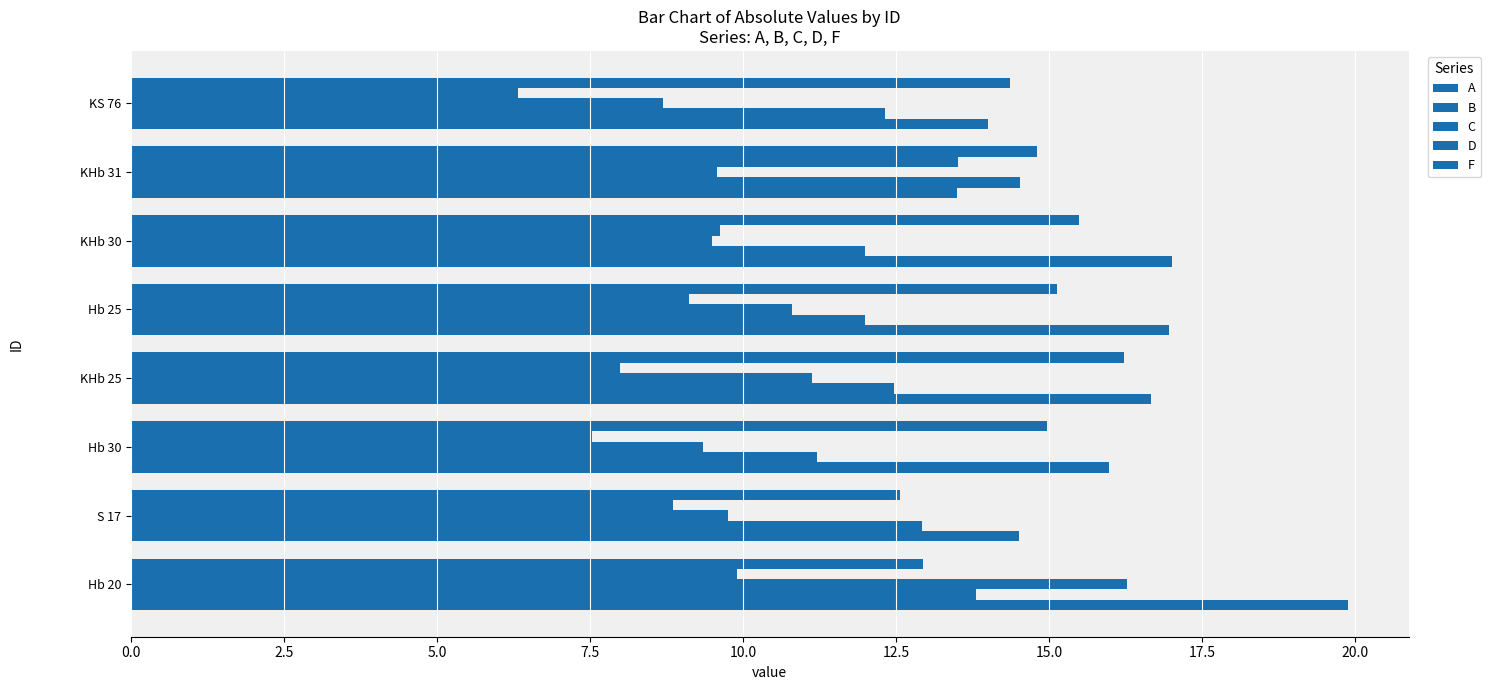

How many values in the C series exceed 9?

7